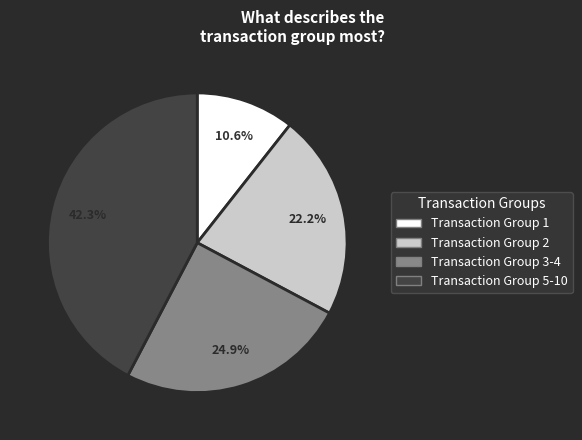

Is there any slice that represents more than half of the pie?

No